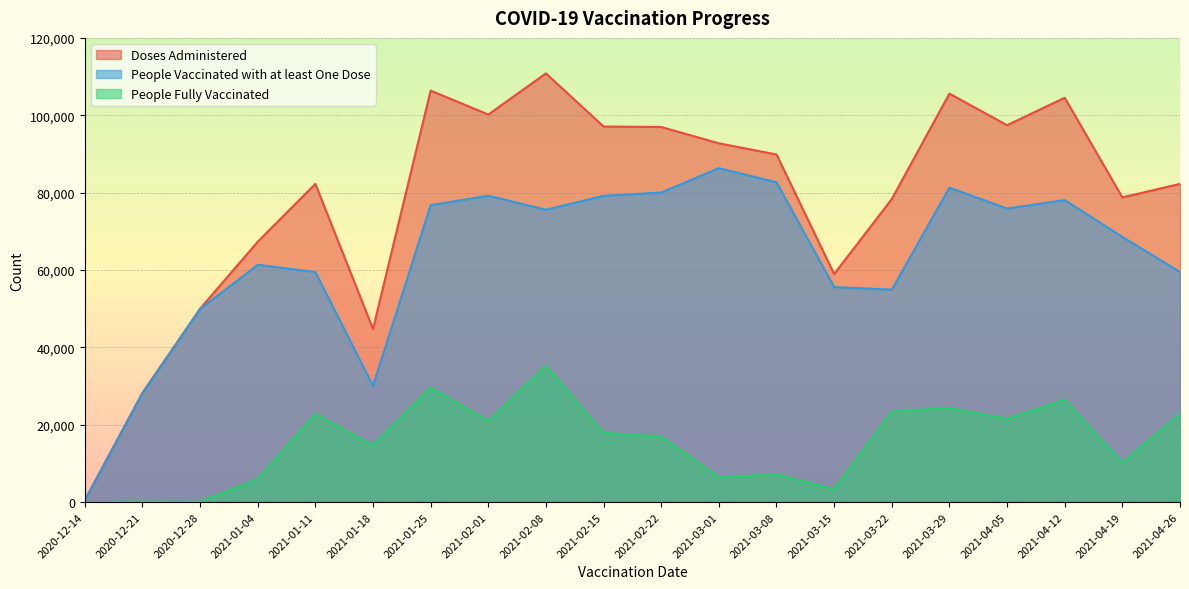

How many lines are shown in the chart?

3